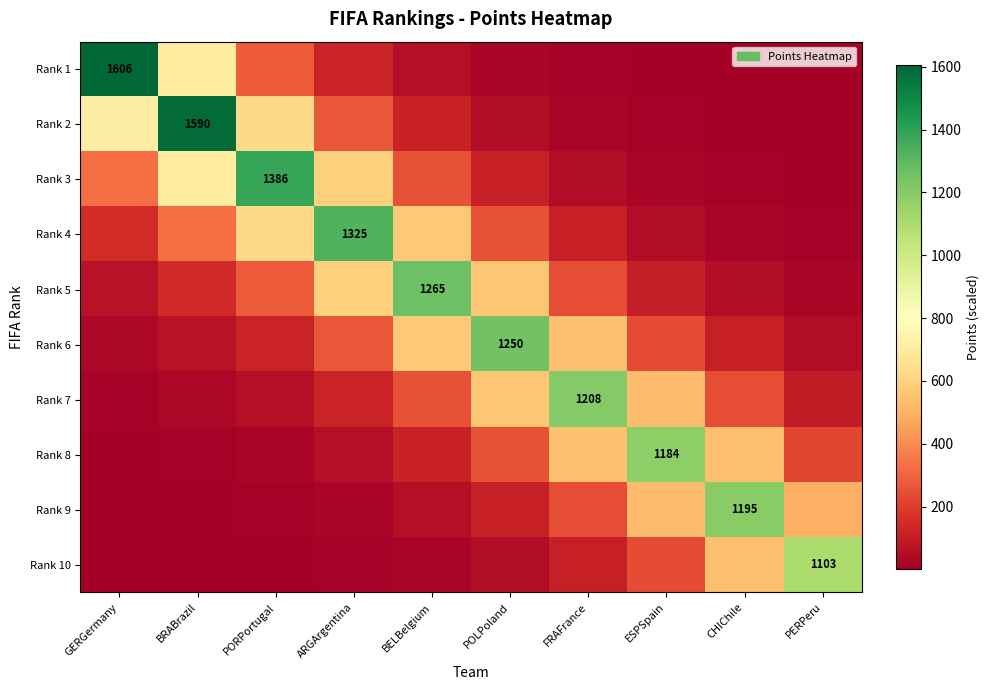

True or false: Rank 10 has a value of 1103.0 at PERPeru.

True